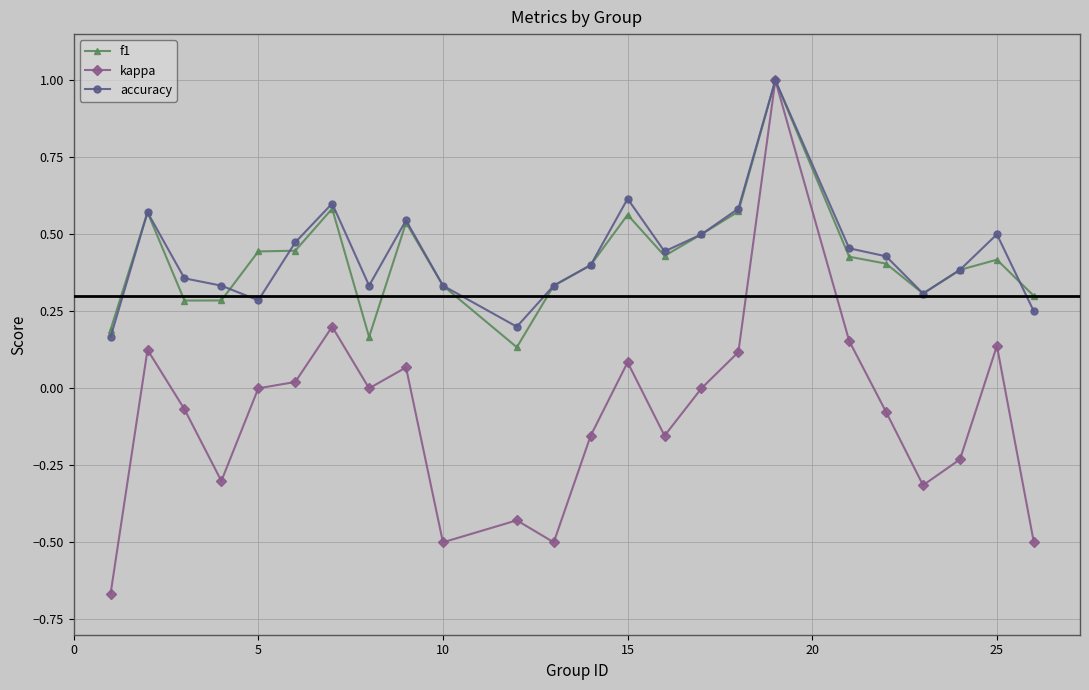

Which series has the largest total across all categories?

accuracy